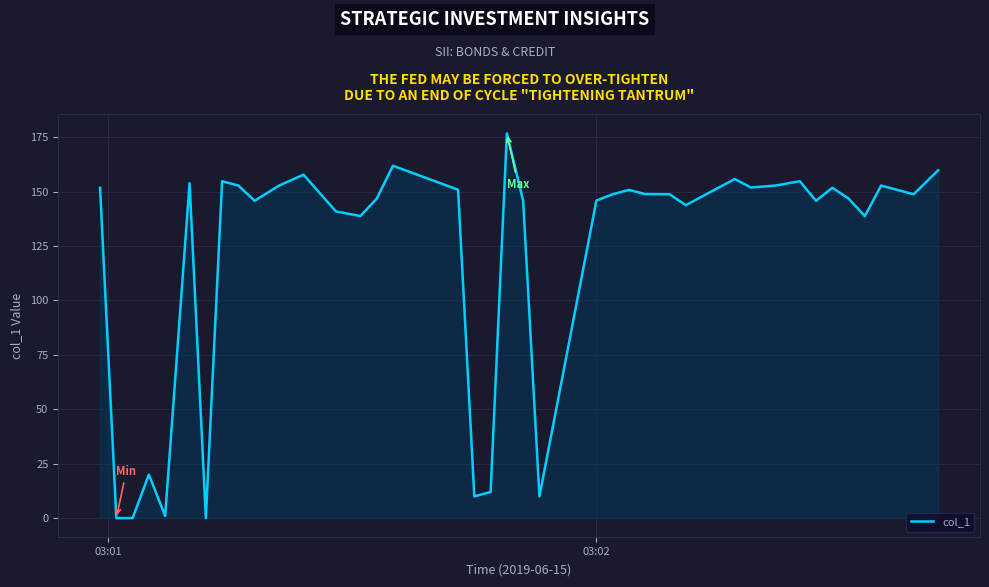

What is the difference between the maximum and minimum values?

176.8